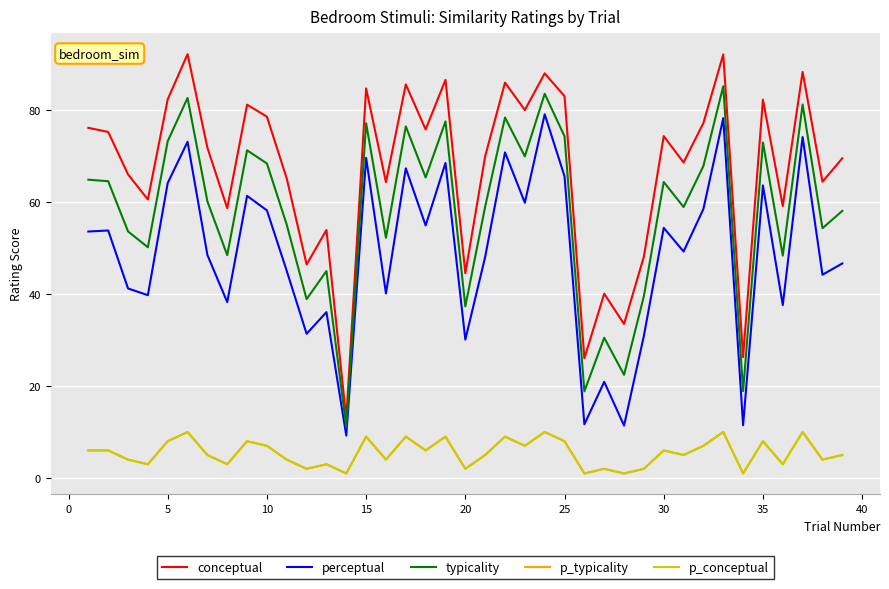

Does the chart display data point markers on the line(s)?

No